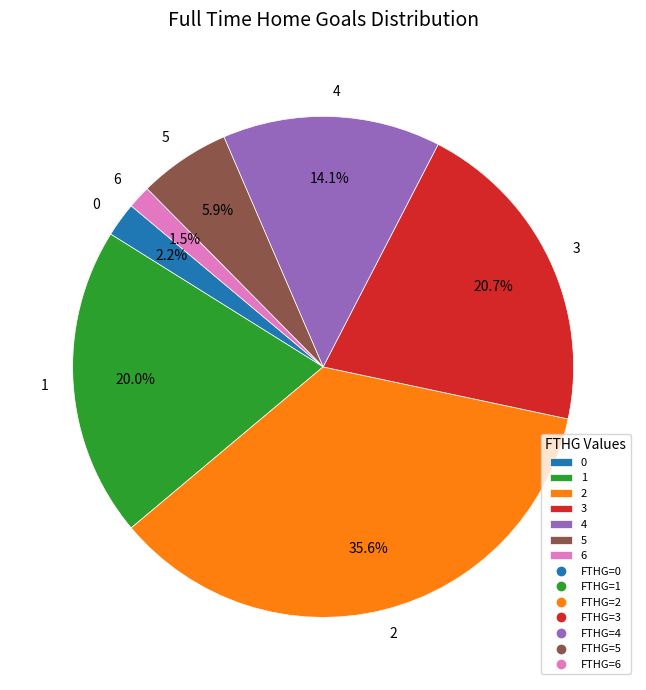

To the nearest percent, what is the difference between the 4 and 1 slice percentages?

6%